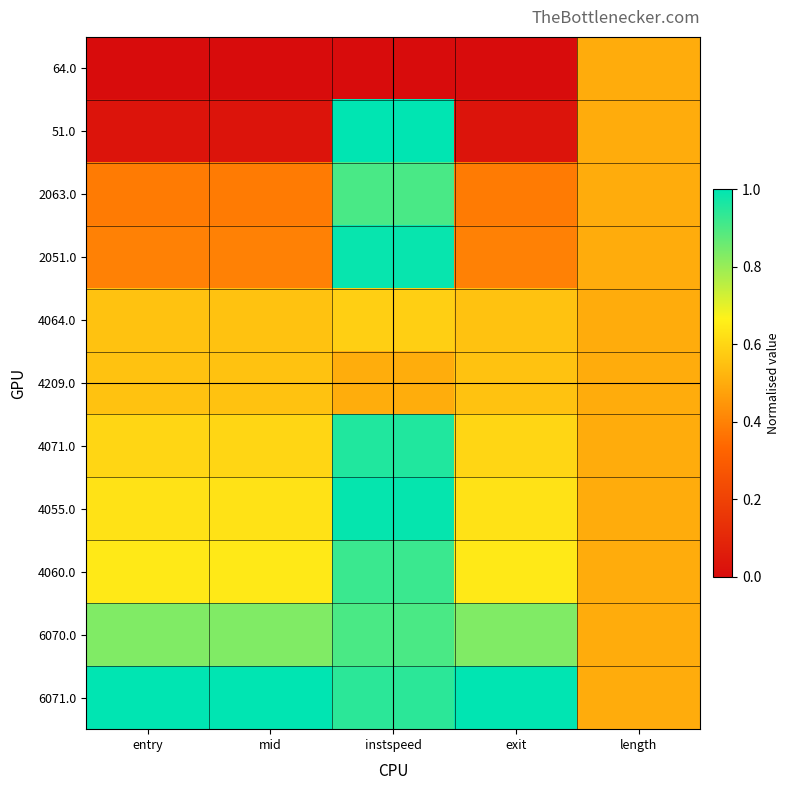

At which category is the sum across all series the highest?

instspeed